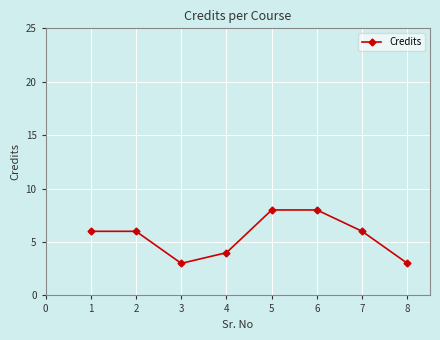

Reading left to right, extract all data points from this chart.

6	6	3	4	8	8	6	3